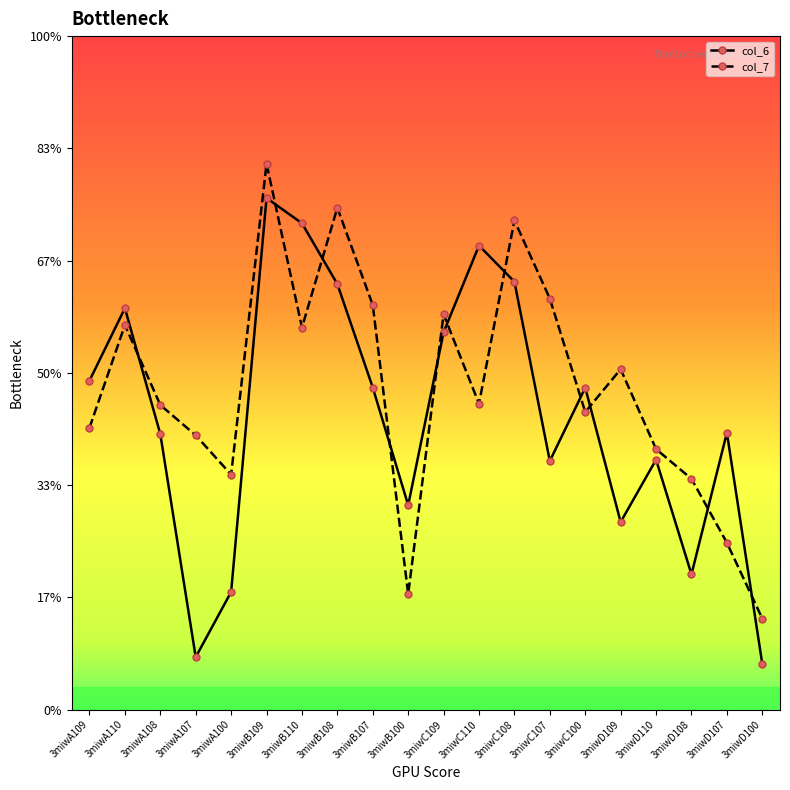

What is the sum of the col_7 values at 3miwB109 and 3miwC108?

23.1